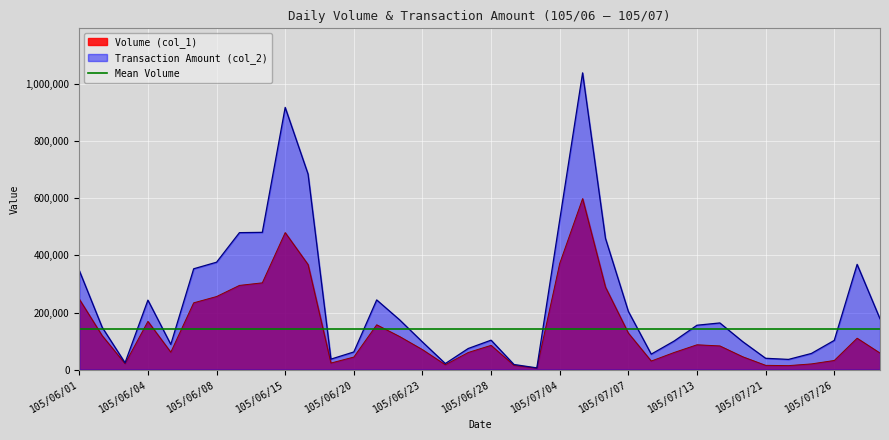

True or false: Transaction Amount (col_2) and Volume (col_1) intersect in this chart.

False